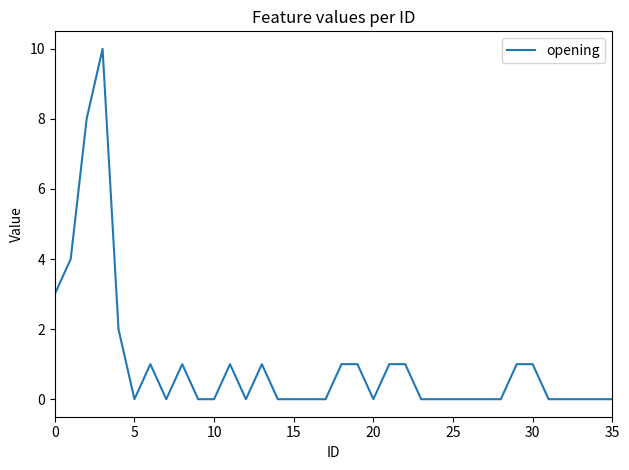

What is the maximum value shown in the chart?

10